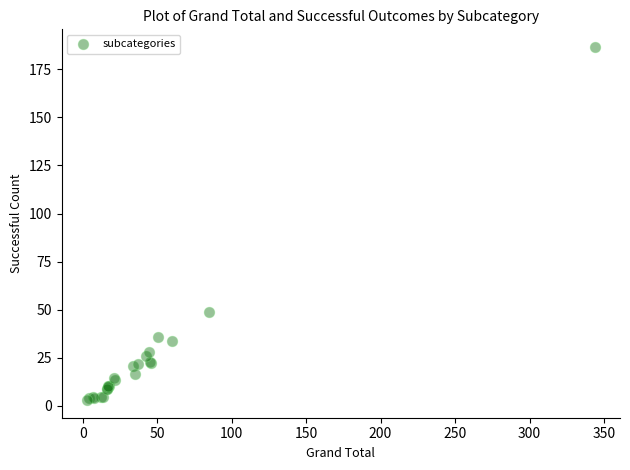

What Y value in the scatter plot is closest to 94?

48.9